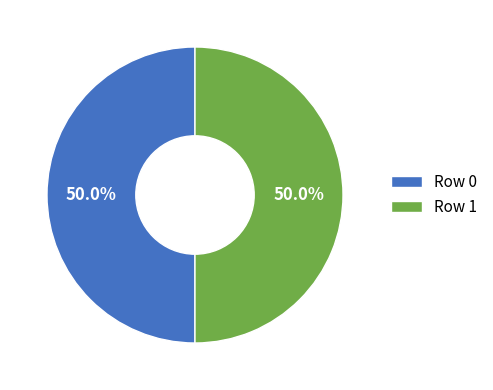

Is it true that Row 0 is 43% of the pie?

False